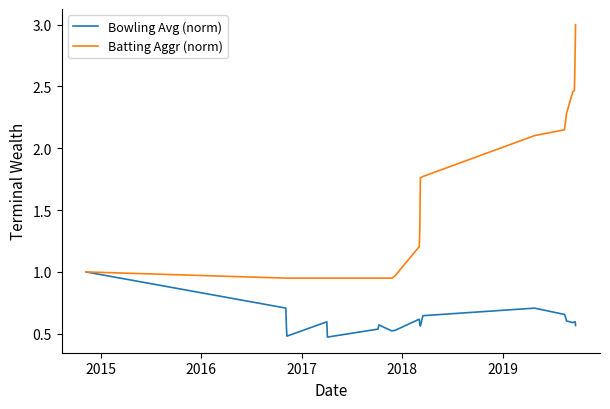

Which series has the largest total across all categories?

Batting Aggr (norm)